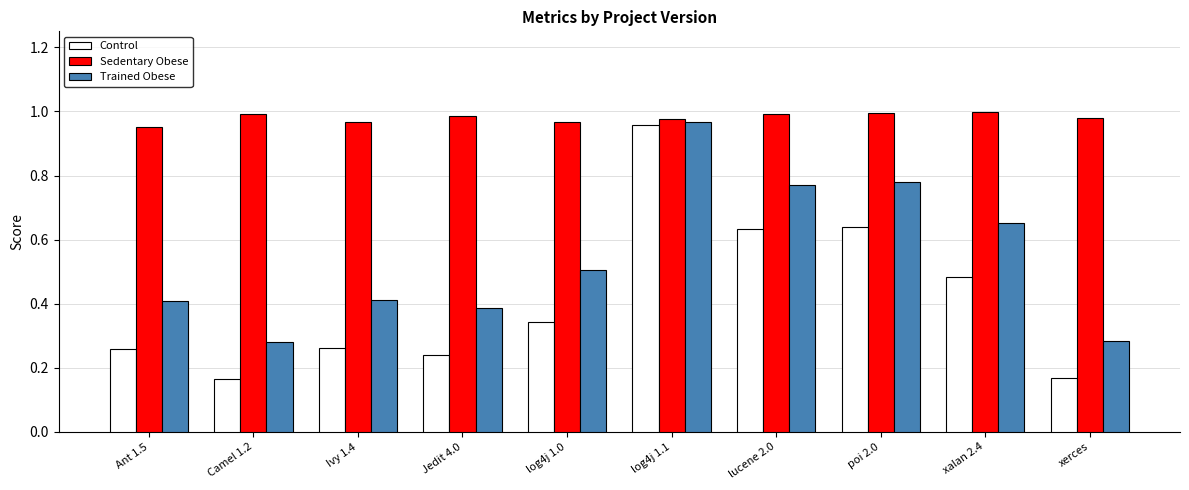

Rank the series at Ant 1.5 from lowest to highest value.

Control, Trained Obese, Sedentary Obese